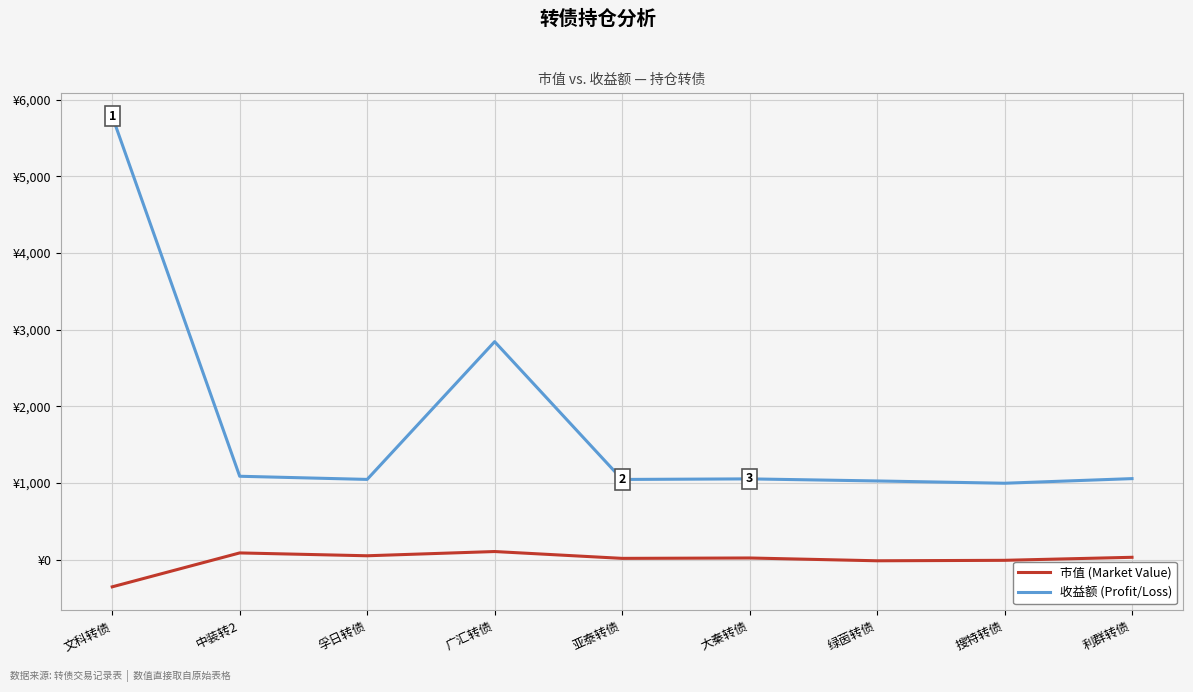

What is the label of the 5th point from the right?

亚泰转债